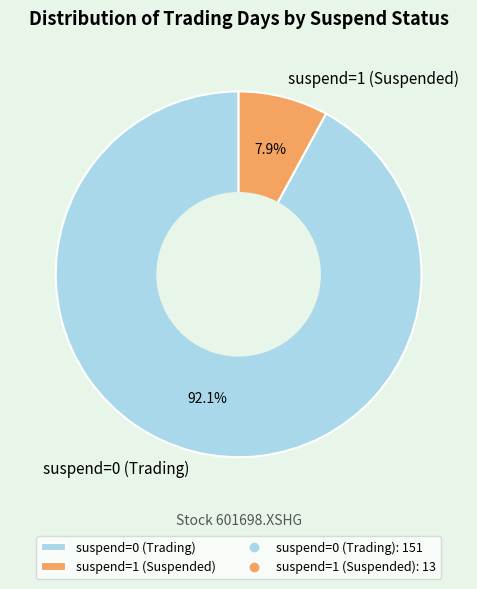

To the nearest percent, what percentage of the pie is suspend=1?

8%